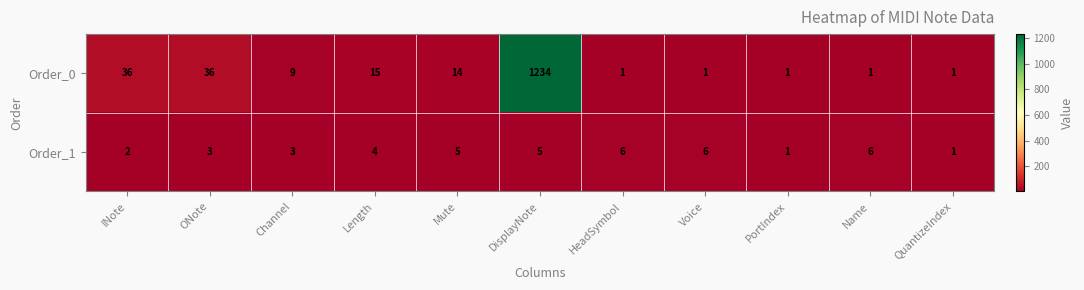

Which category has the highest value in the Order_0 series?

DisplayNote